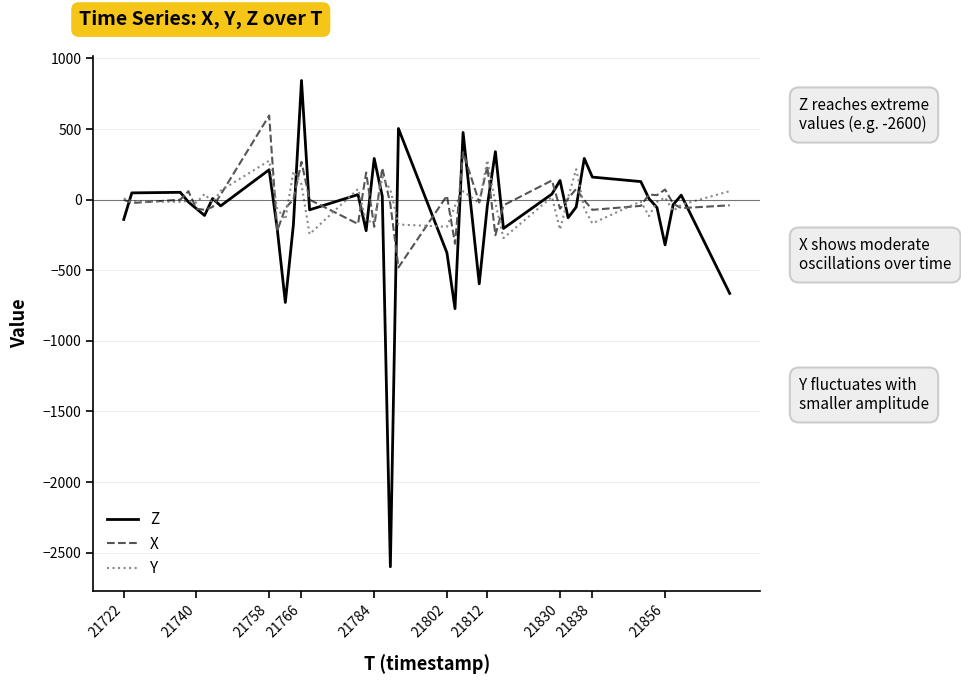

What is the maximum value for Z?

844